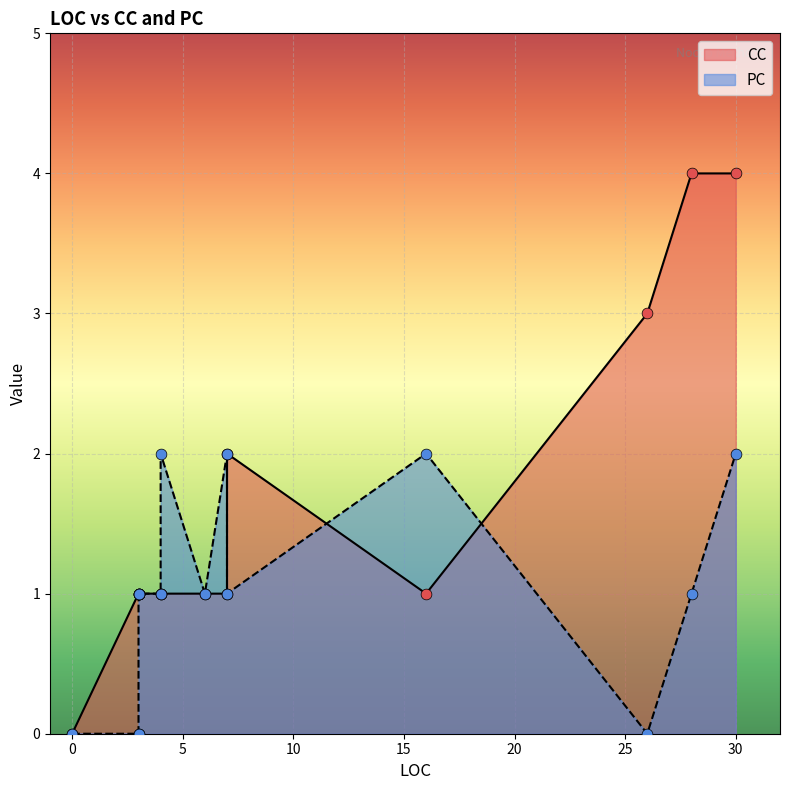

Which series has the largest total across all categories?

CC